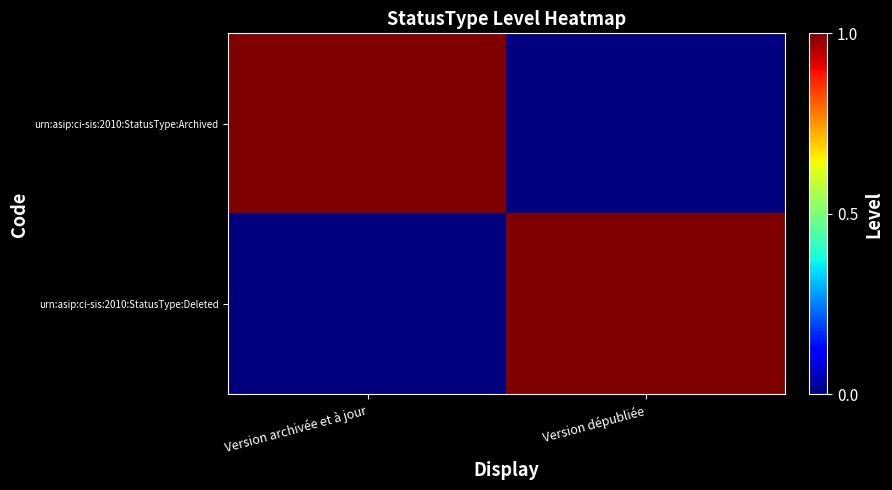

Which series has the largest total across all categories?

urn:asip:ci-sis:2010:StatusType:Archived